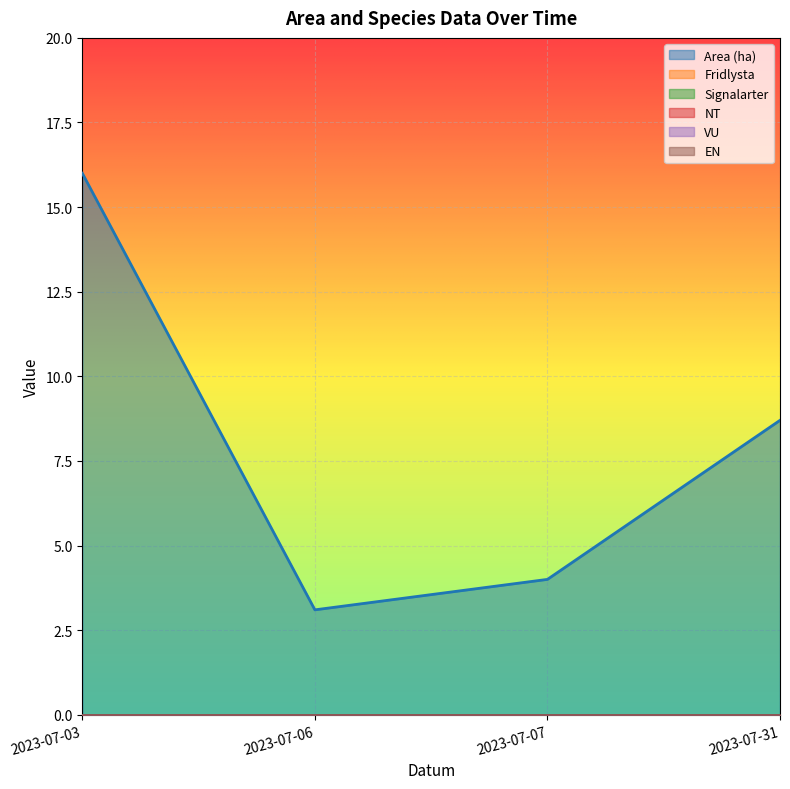

Which has a higher value, 2023-07-07 or 2023-07-31?

2023-07-31